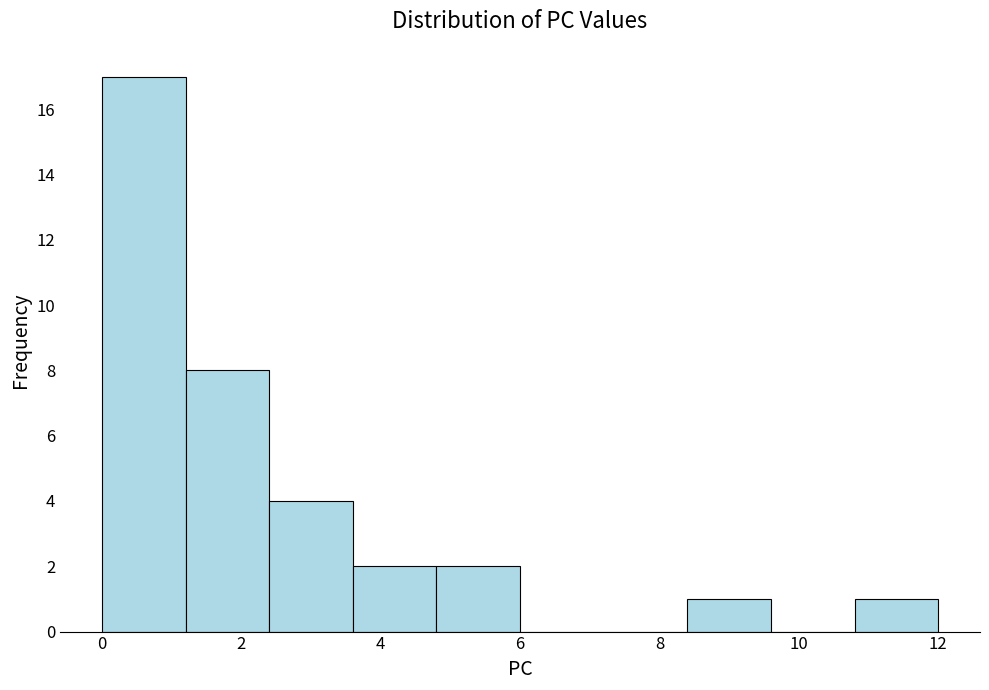

How tall is the bar that spans 2.4 to 3.6 on the x-axis? The values are not printed on the chart, so give them approximately, as read against the axis.

4